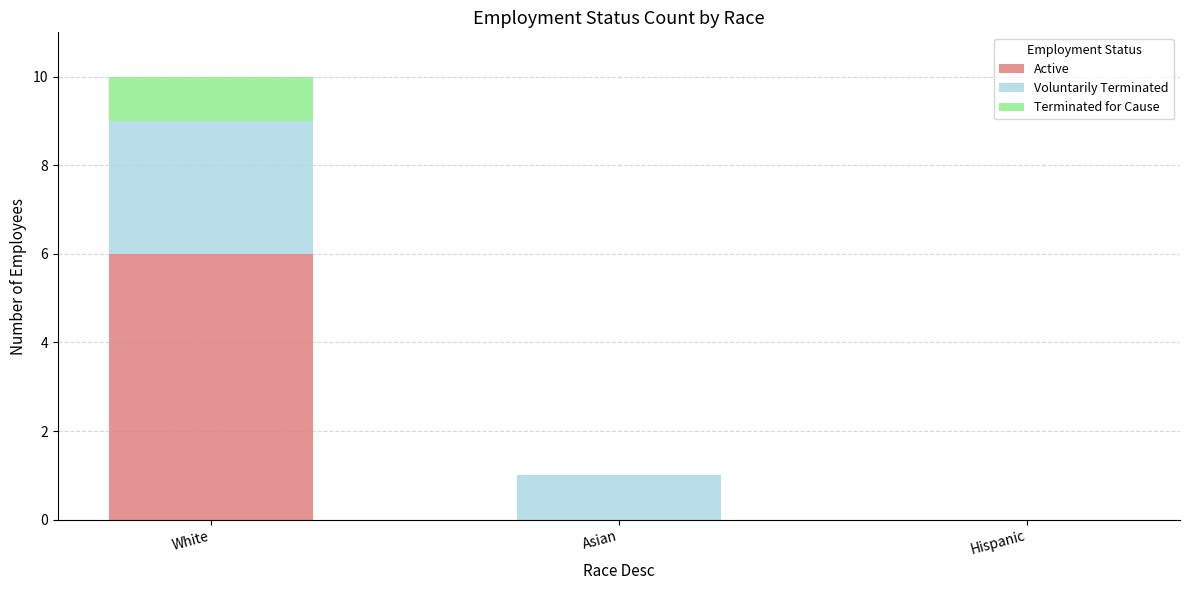

What is the sum of all Active values?

6